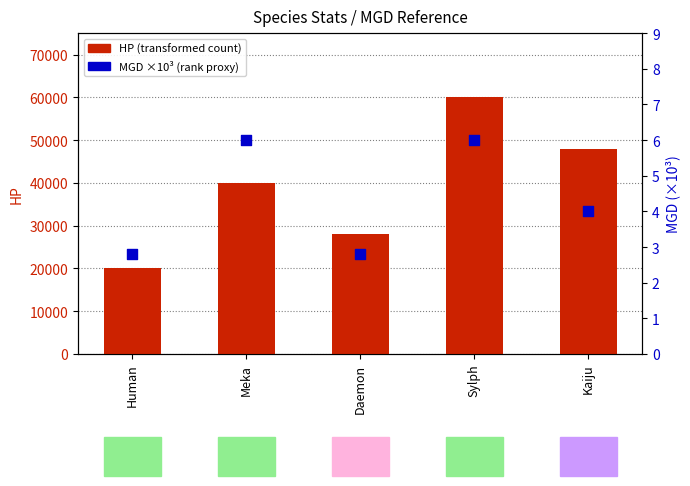

What are all the series names shown in the legend?

HP (transformed count), MGD (×10³)